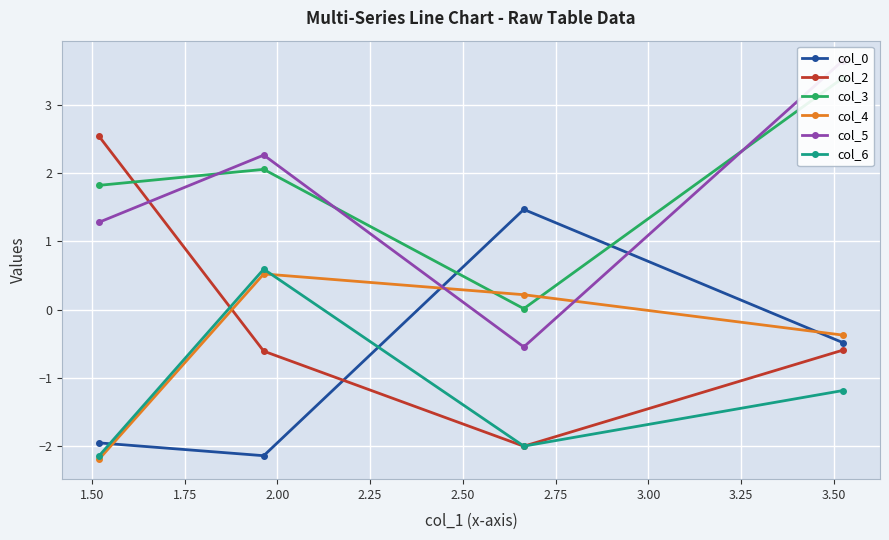

What is the maximum value for col_2?

2.5